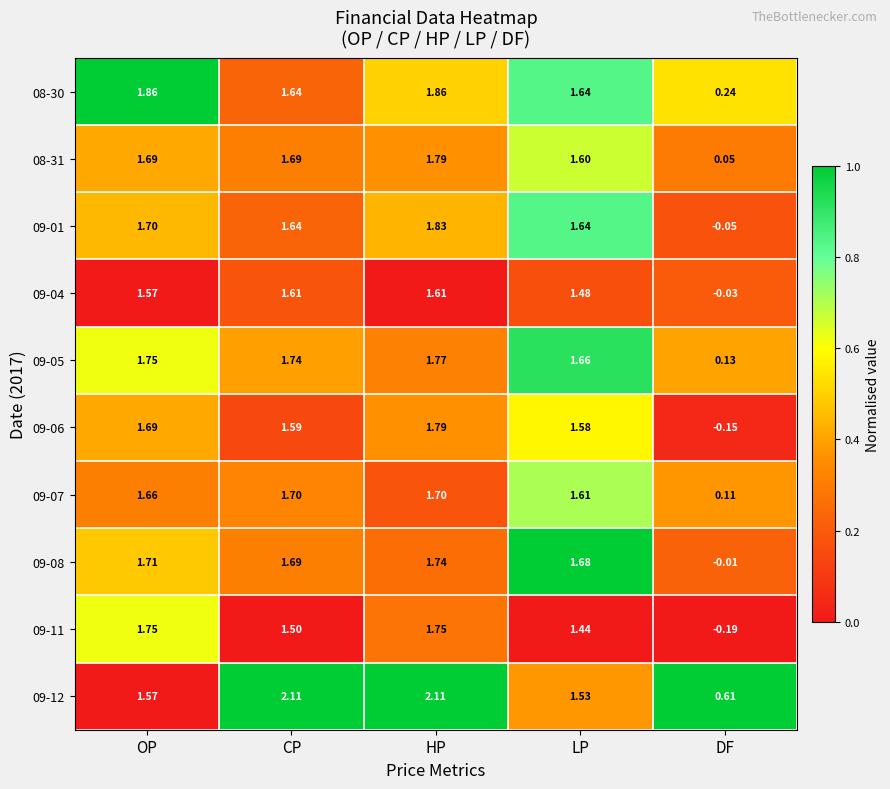

Where does the 09-08 series first go above 1?

OP